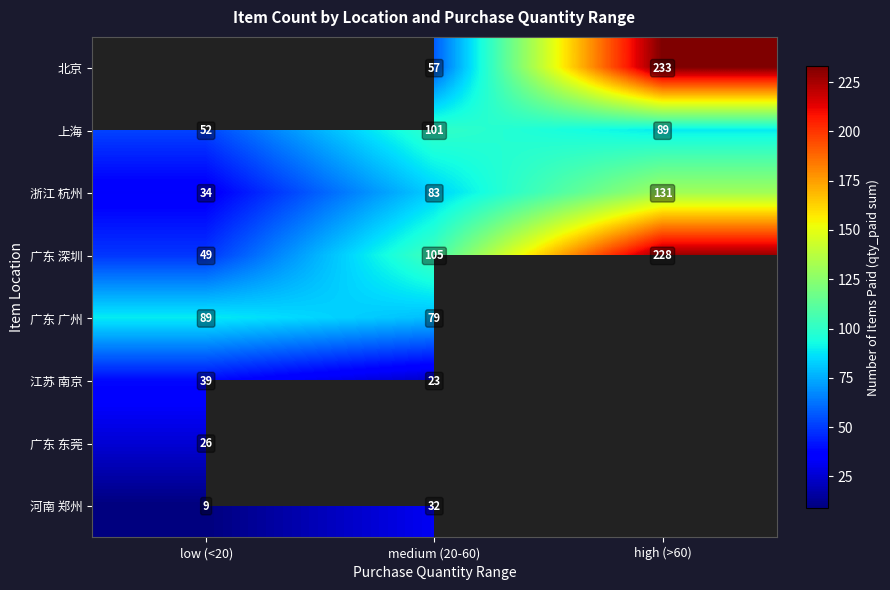

At which category does the chart reach its peak across all series?

high (>60)